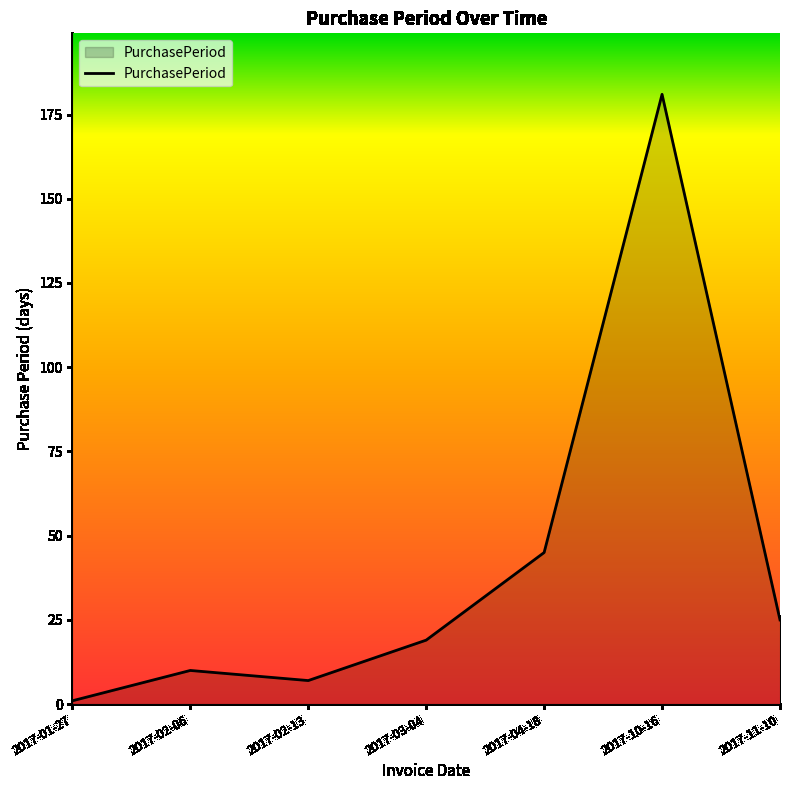

What position from the left is 2017-02-06?

2